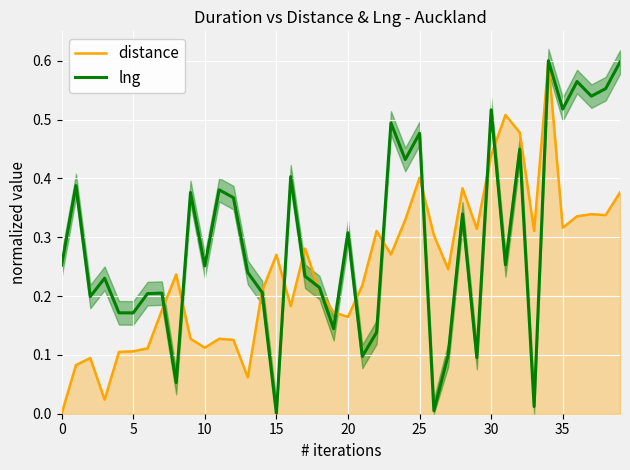

What is the label of the 22nd point from the right?

18